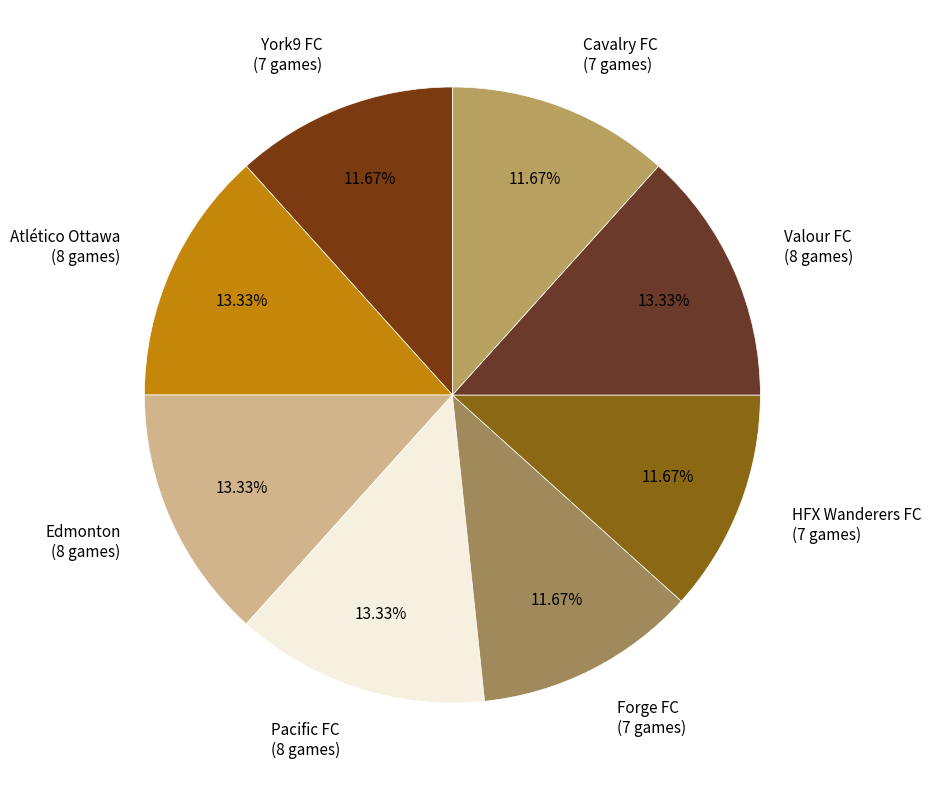

Is there any slice that represents more than half of the pie?

No